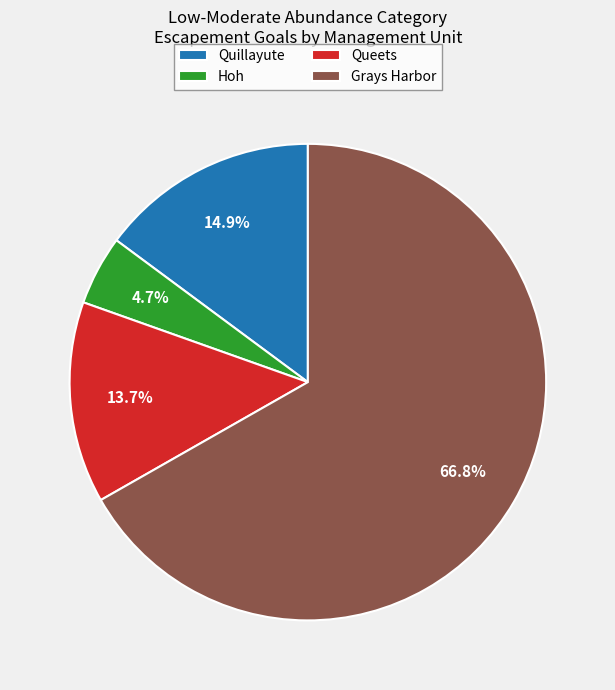

Is the sum of Quillayute and Hoh greater than half?

No